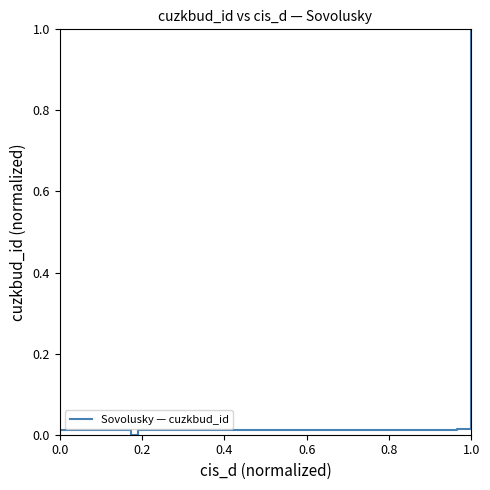

True or false: there are more than 2 points higher than both neighbors.

True